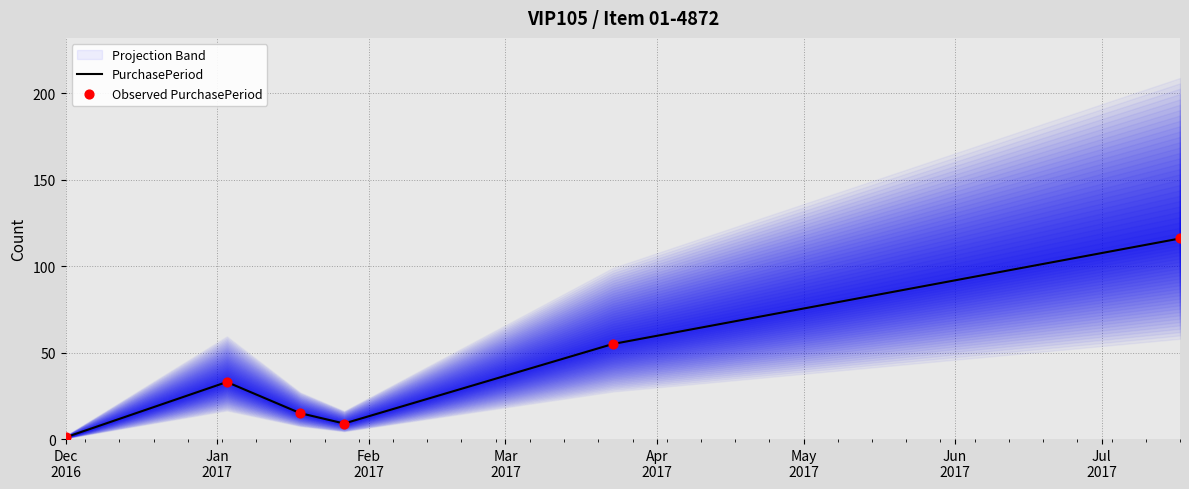

What is the highest value of the PurchasePeriod series?

116